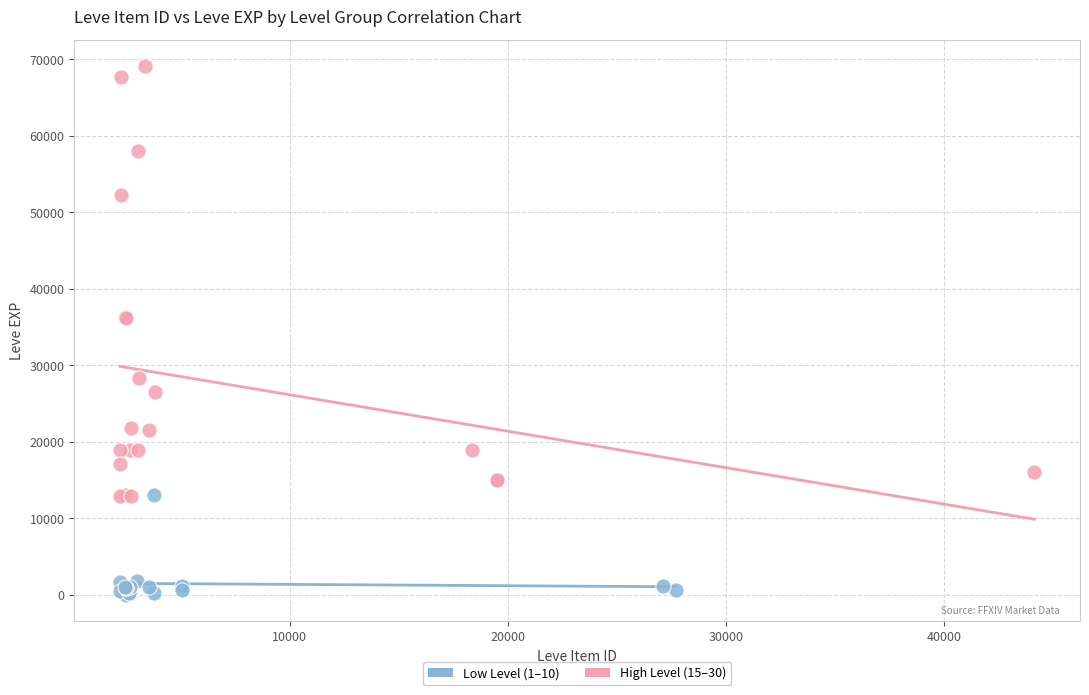

Which series contains the lowest Y value?

Low Level (1–10)